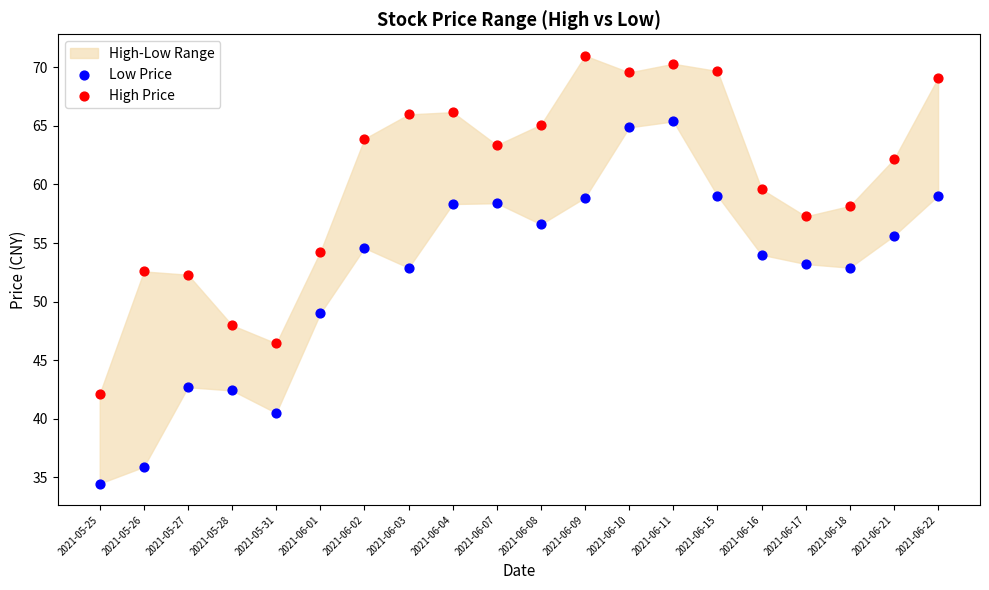

Which series has the largest Y range (max minus min)?

Low Price